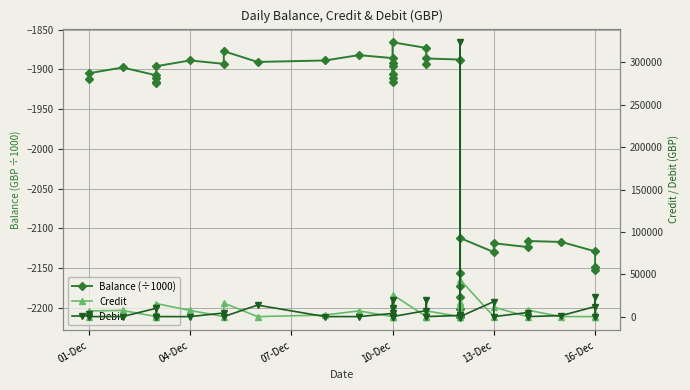

True or false: Balance (÷1000) and Credit intersect in this chart.

False